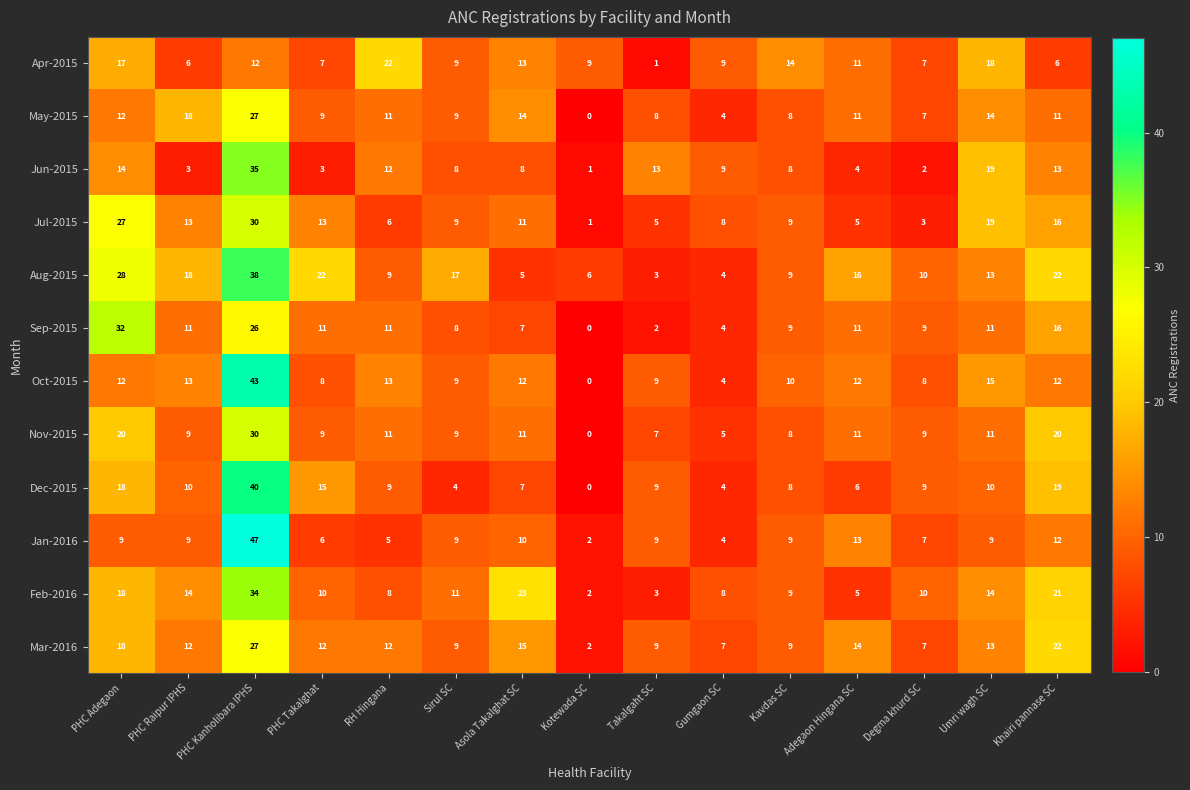

The May-2015 series shows 12 at Sirul SC. True or false?

False